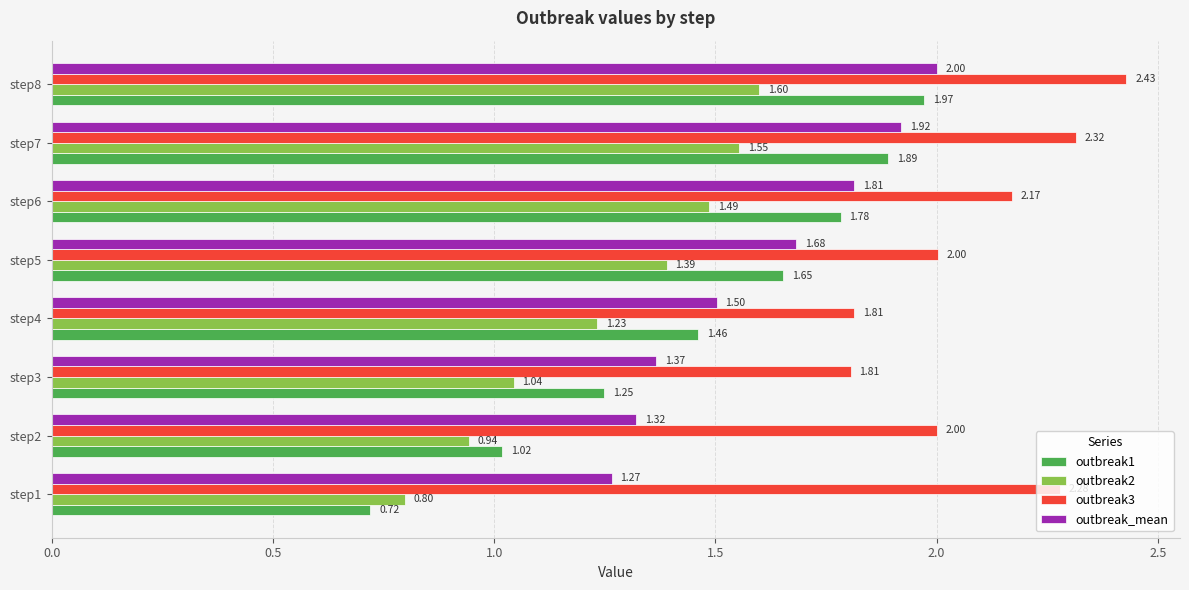

What is the average value of the outbreak1 series?

1.5